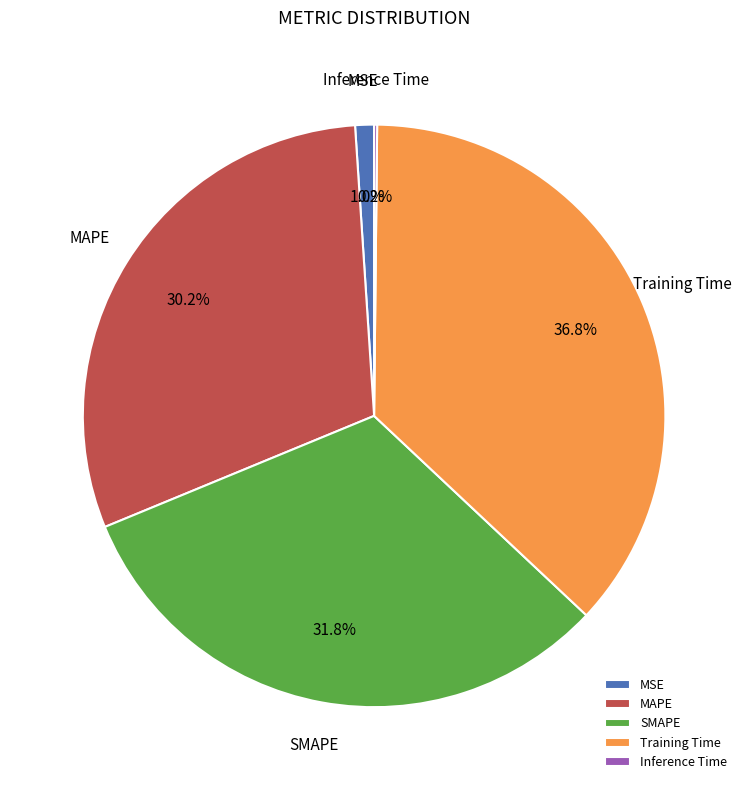

To the nearest percent, what portion does MSE represent?

1%